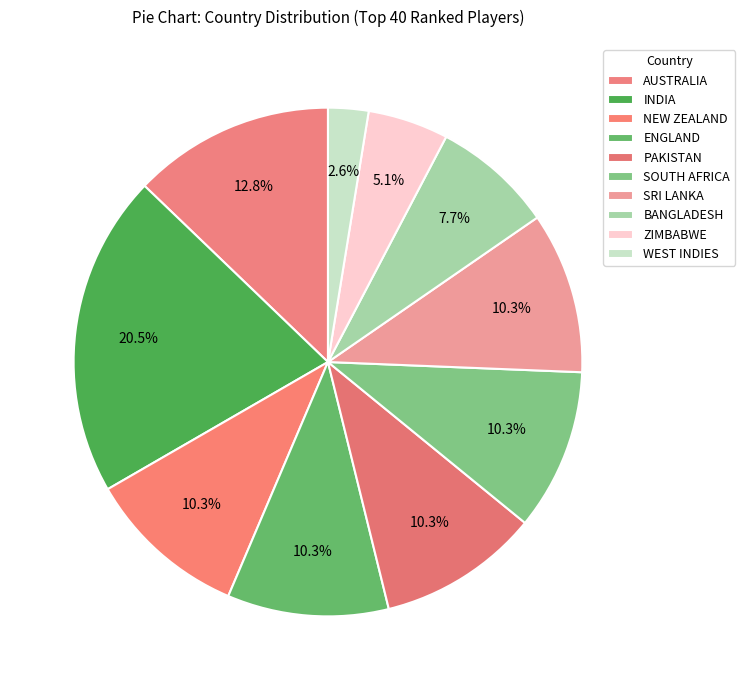

To the nearest percent, what is the difference between the WEST INDIES and PAKISTAN slice percentages?

8%